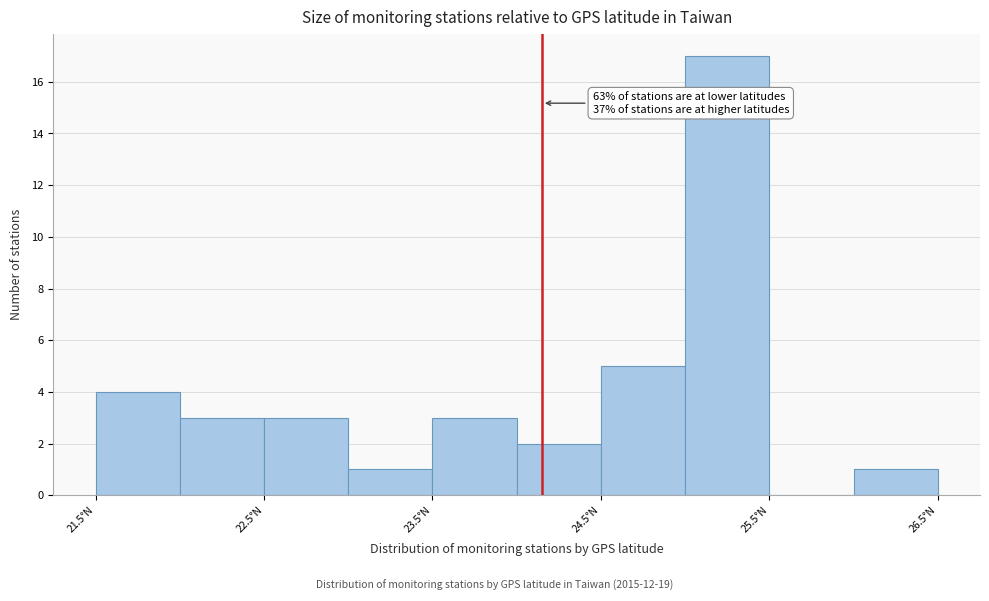

Which range on the x-axis has the tallest bar?

25.0 to 25.5